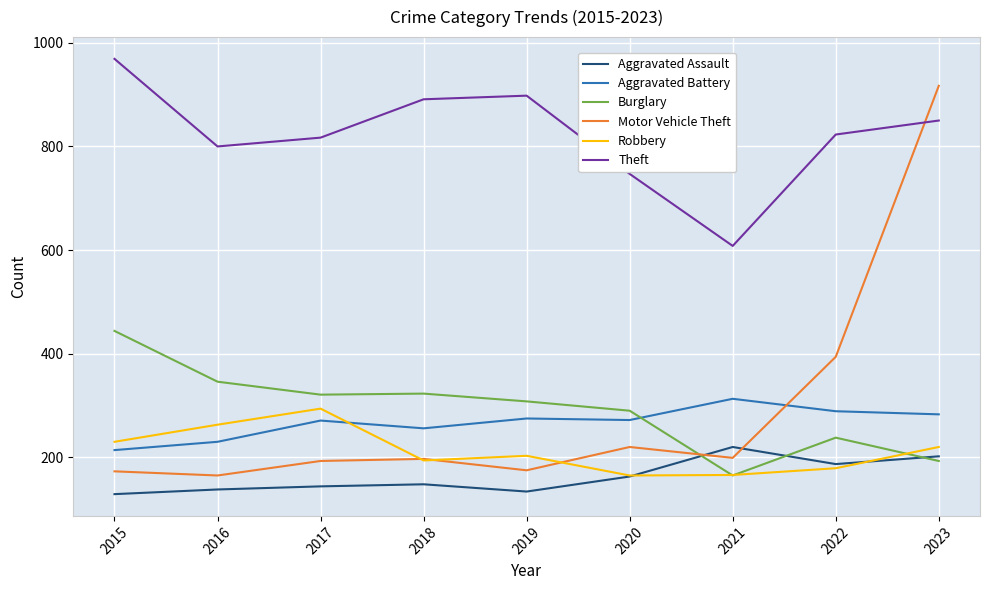

What is the spread (max minus min) of values at 2022?

644